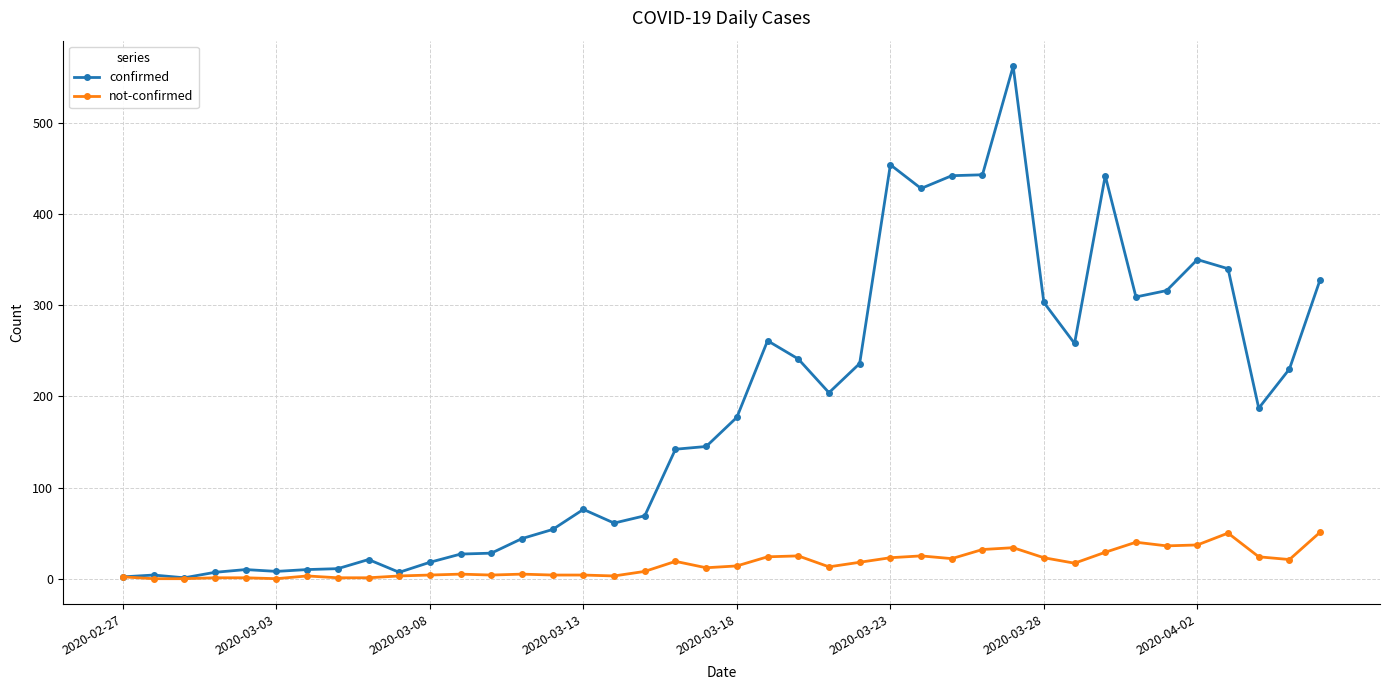

Which series has the largest range (max minus min)?

confirmed